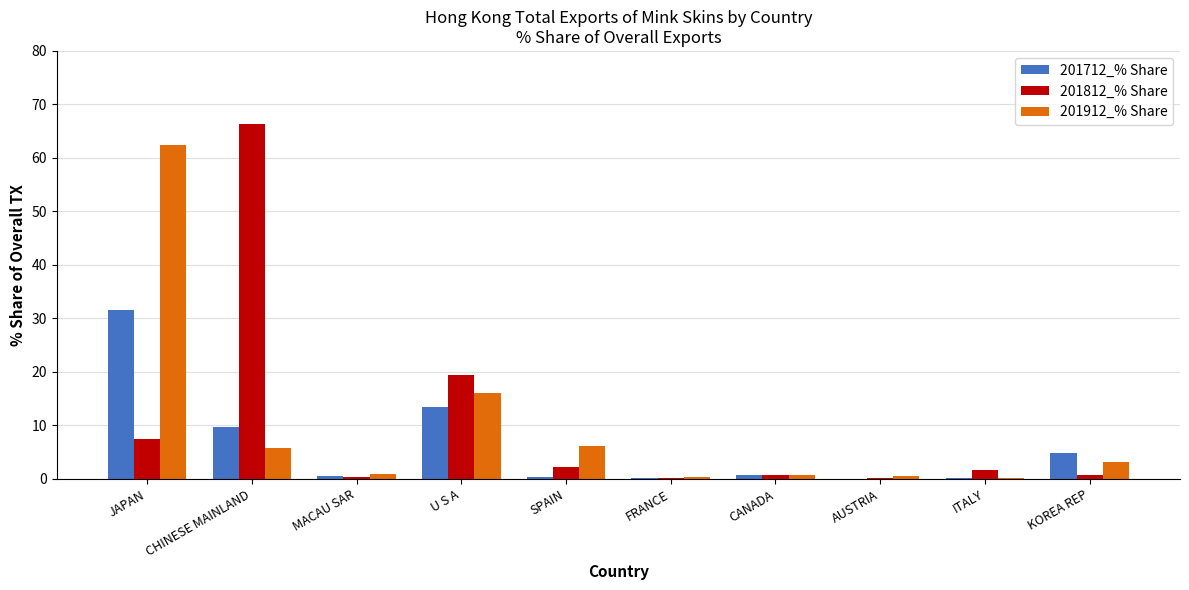

What are all the series names shown in the legend?

201712_% Share, 201812_% Share, 201912_% Share